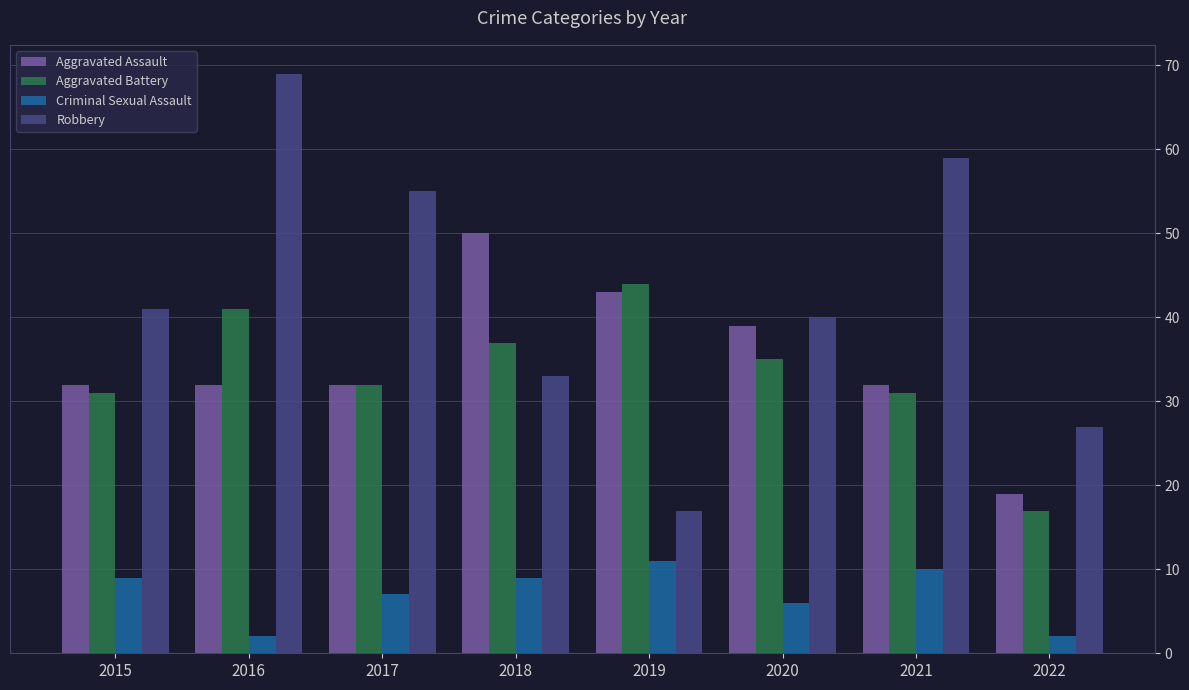

Reading left to right, what are all the values shown in this chart?

Aggravated Assault: 2015=32	2016=32	2017=32	2018=50	2019=43	2020=39	2021=32	2022=19
Aggravated Battery: 2015=31	2016=41	2017=32	2018=37	2019=44	2020=35	2021=31	2022=17
Criminal Sexual Assault: 2015=9	2016=2	2017=7	2018=9	2019=11	2020=6	2021=10	2022=2
Robbery: 2015=41	2016=69	2017=55	2018=33	2019=17	2020=40	2021=59	2022=27